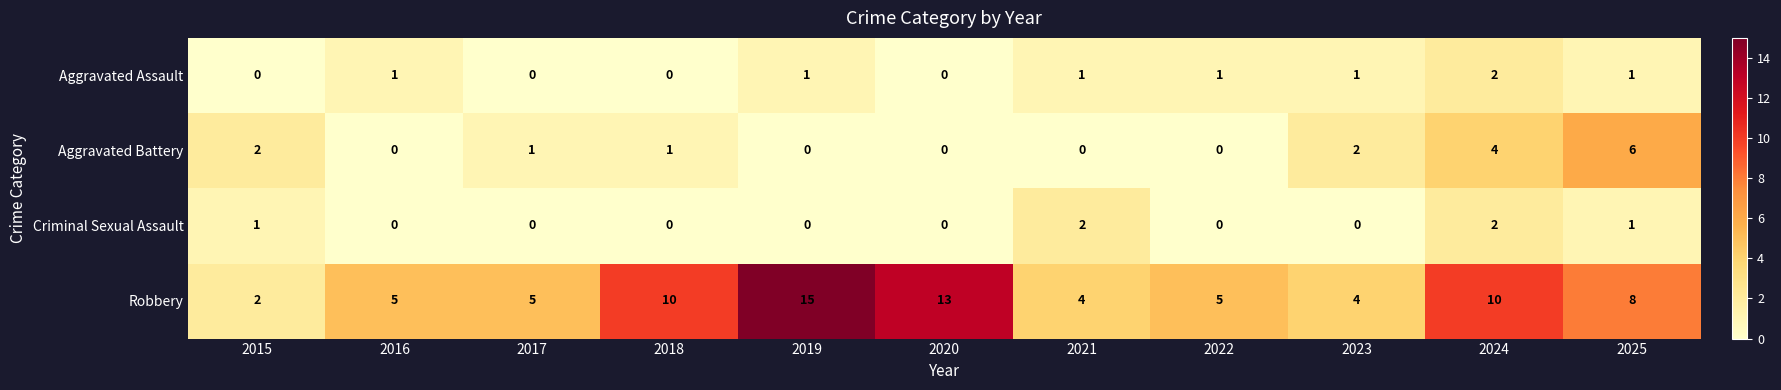

Which series has the largest total across all categories?

Robbery